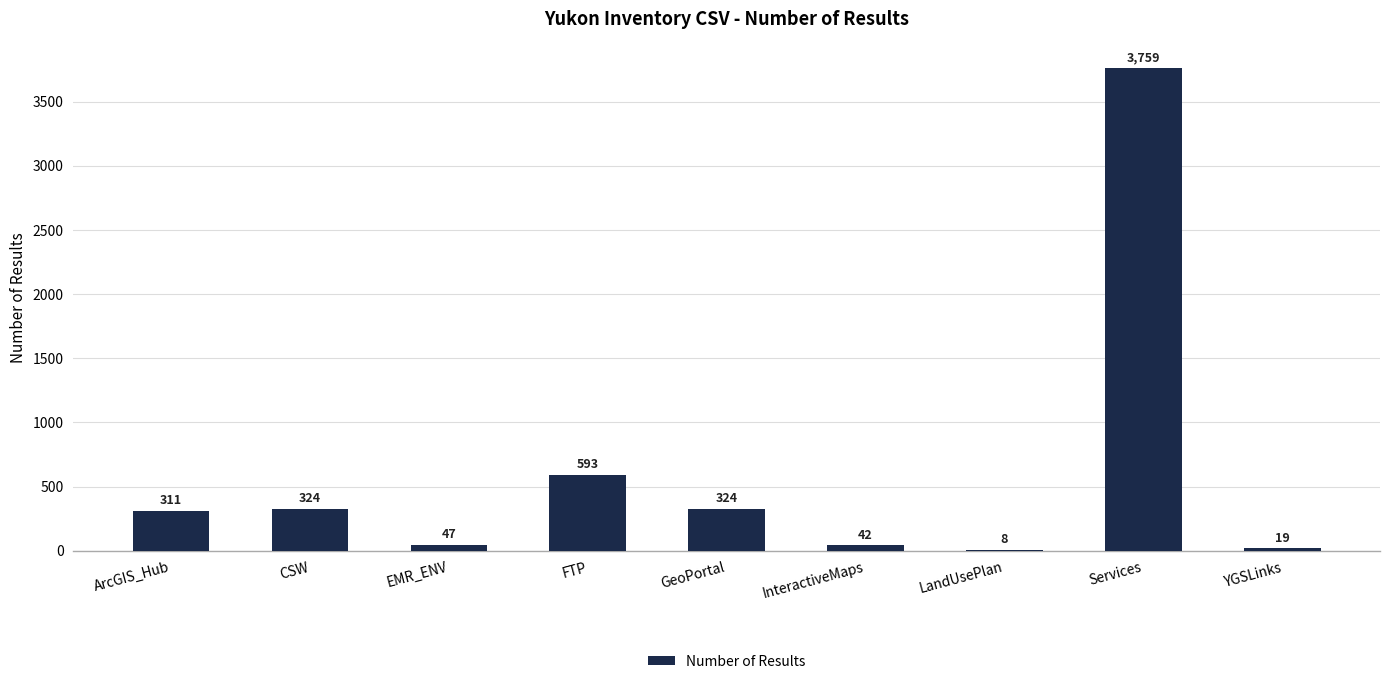

Between Services and FTP, which is larger?

Services